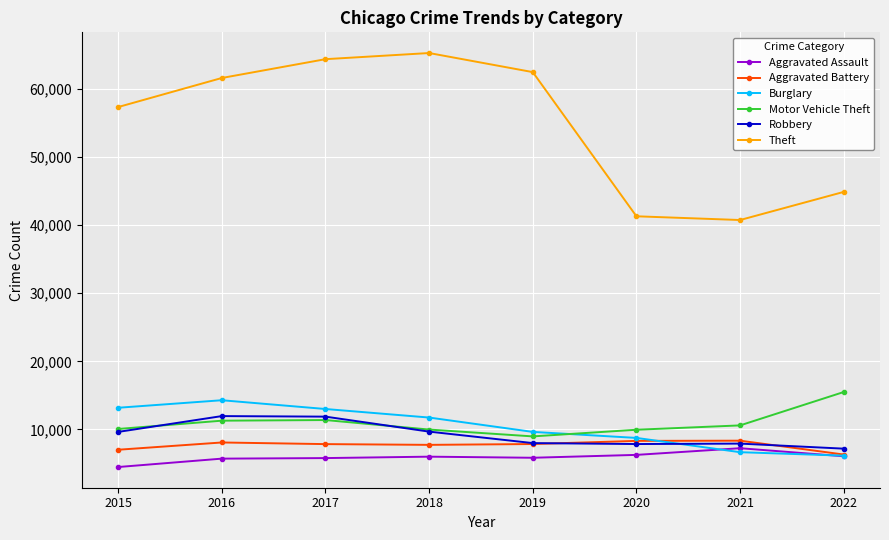

What is the difference between the highest and lowest values at 2021?

34099